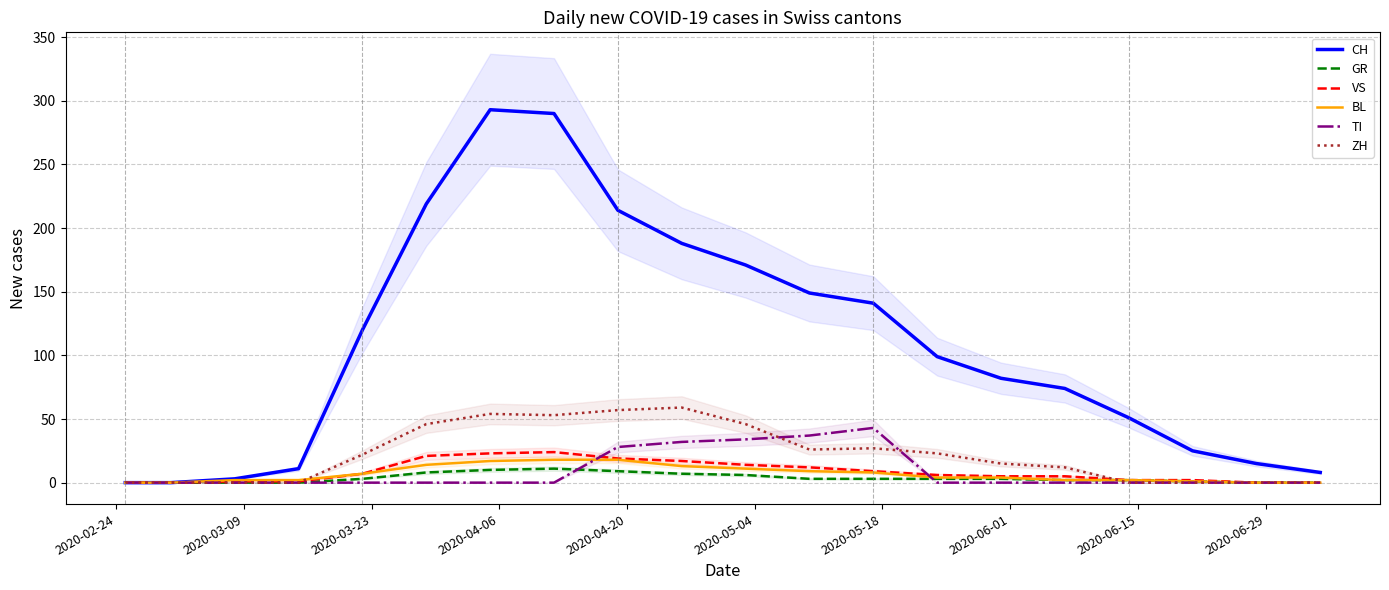

What are all the series names shown in the legend?

CH, GR, VS, BL, TI, ZH